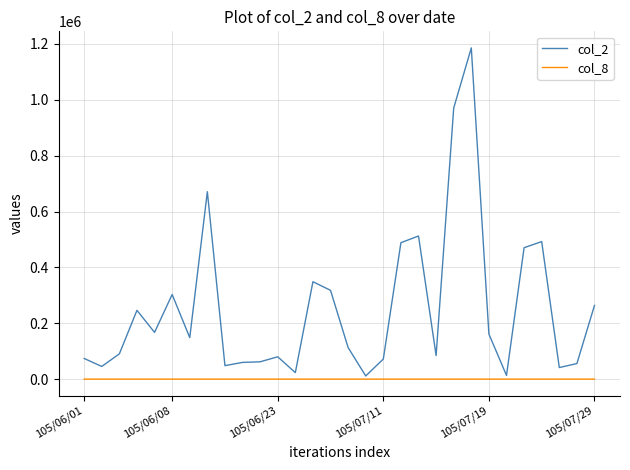

Which series has the largest total across all categories?

col_2